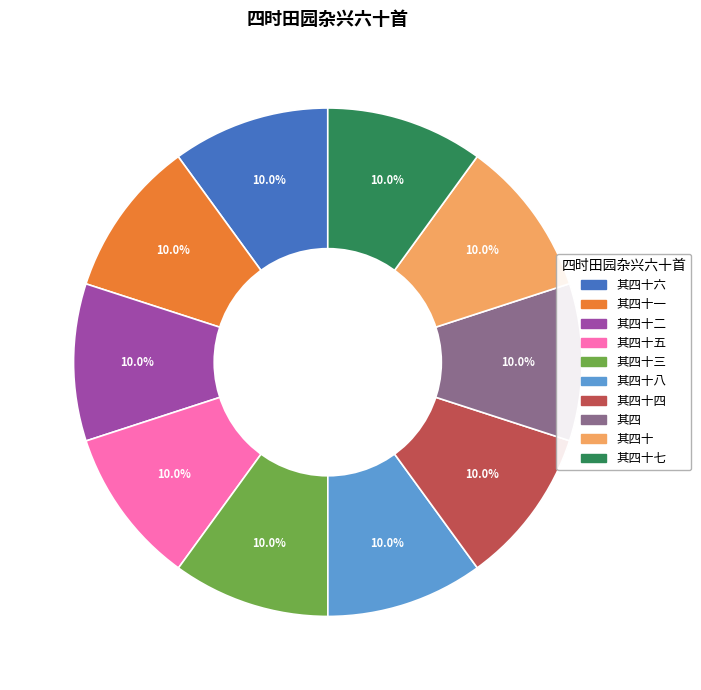

Is there any slice that represents more than half of the pie?

No